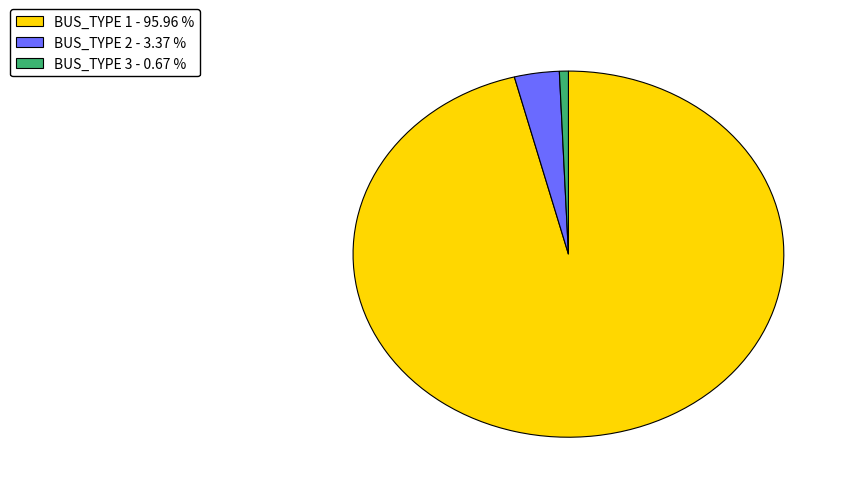

Which slice is the largest?

BUS_TYPE 1